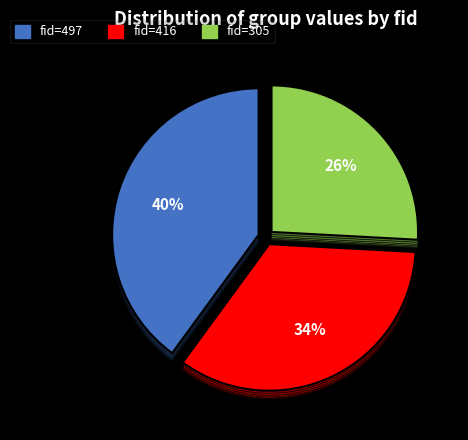

Is there a majority slice in this chart?

No